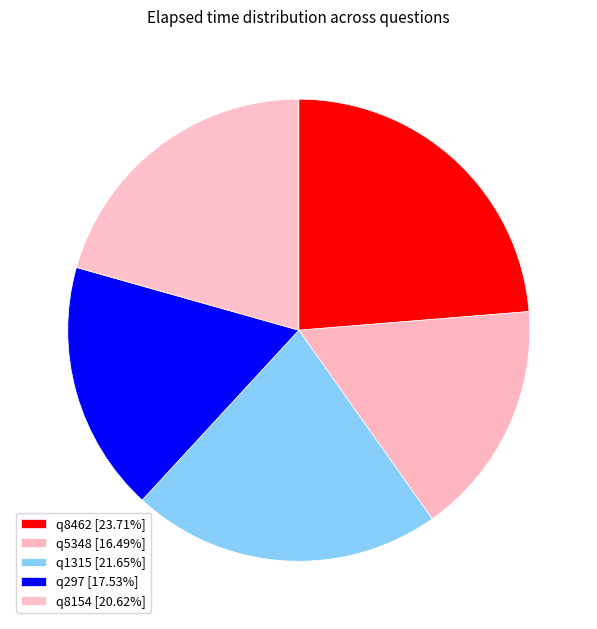

What is the change in value from q1315 to q297?

-4000